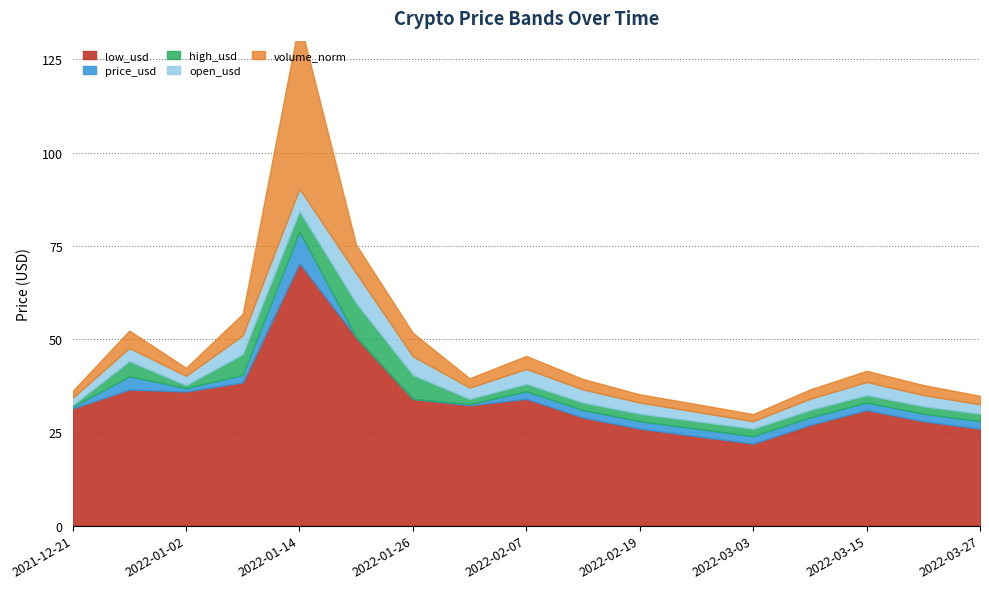

Between 2021-12-21 and 2022-03-15, which series saw the biggest shift?

high_usd